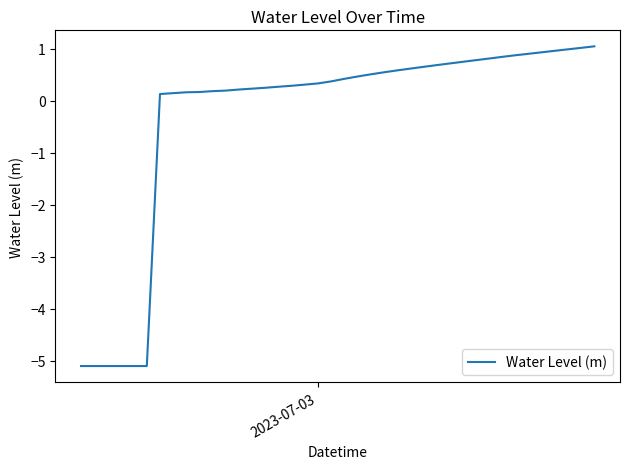

What is the minimum value shown in the chart?

-5.1